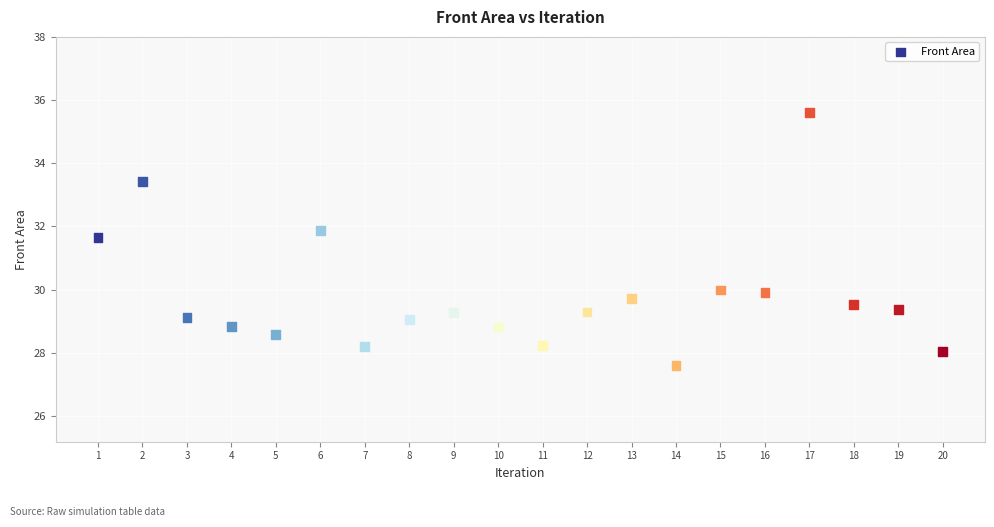

What is the range of X values (max minus min)?

19.0